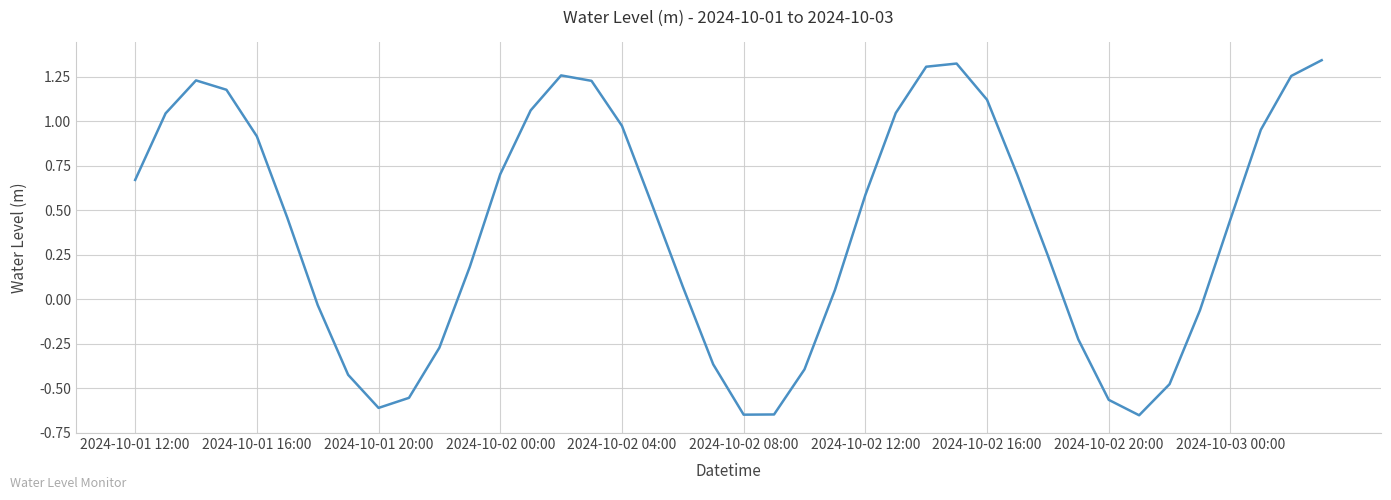

What is the difference between the maximum and minimum values?

2.0